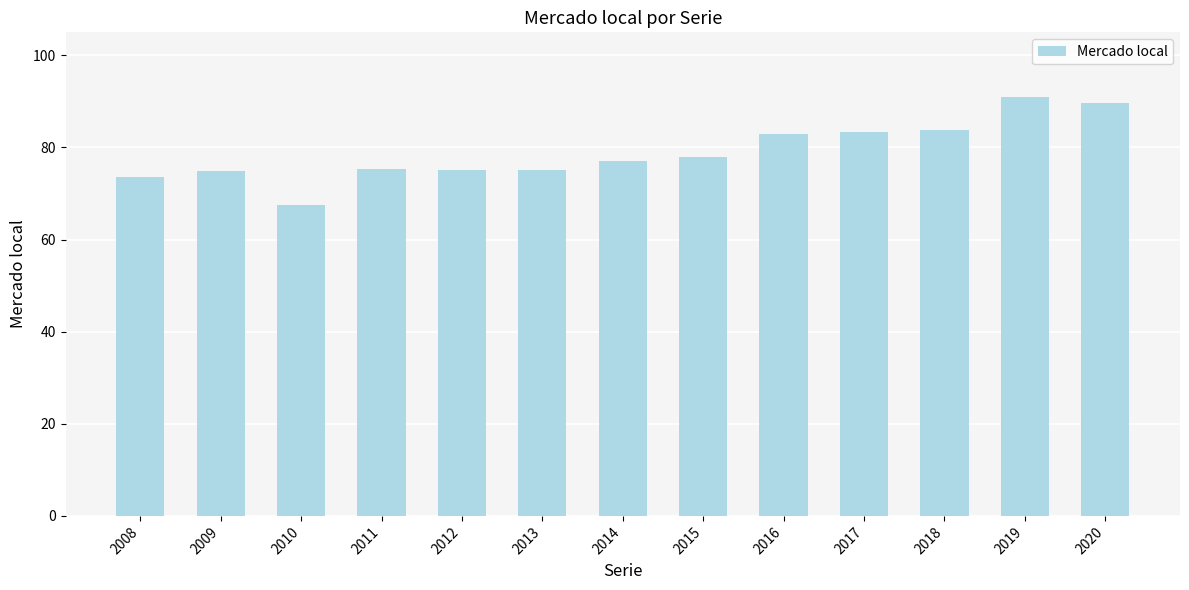

What is the change in value from 2016 to 2017?

+0.5